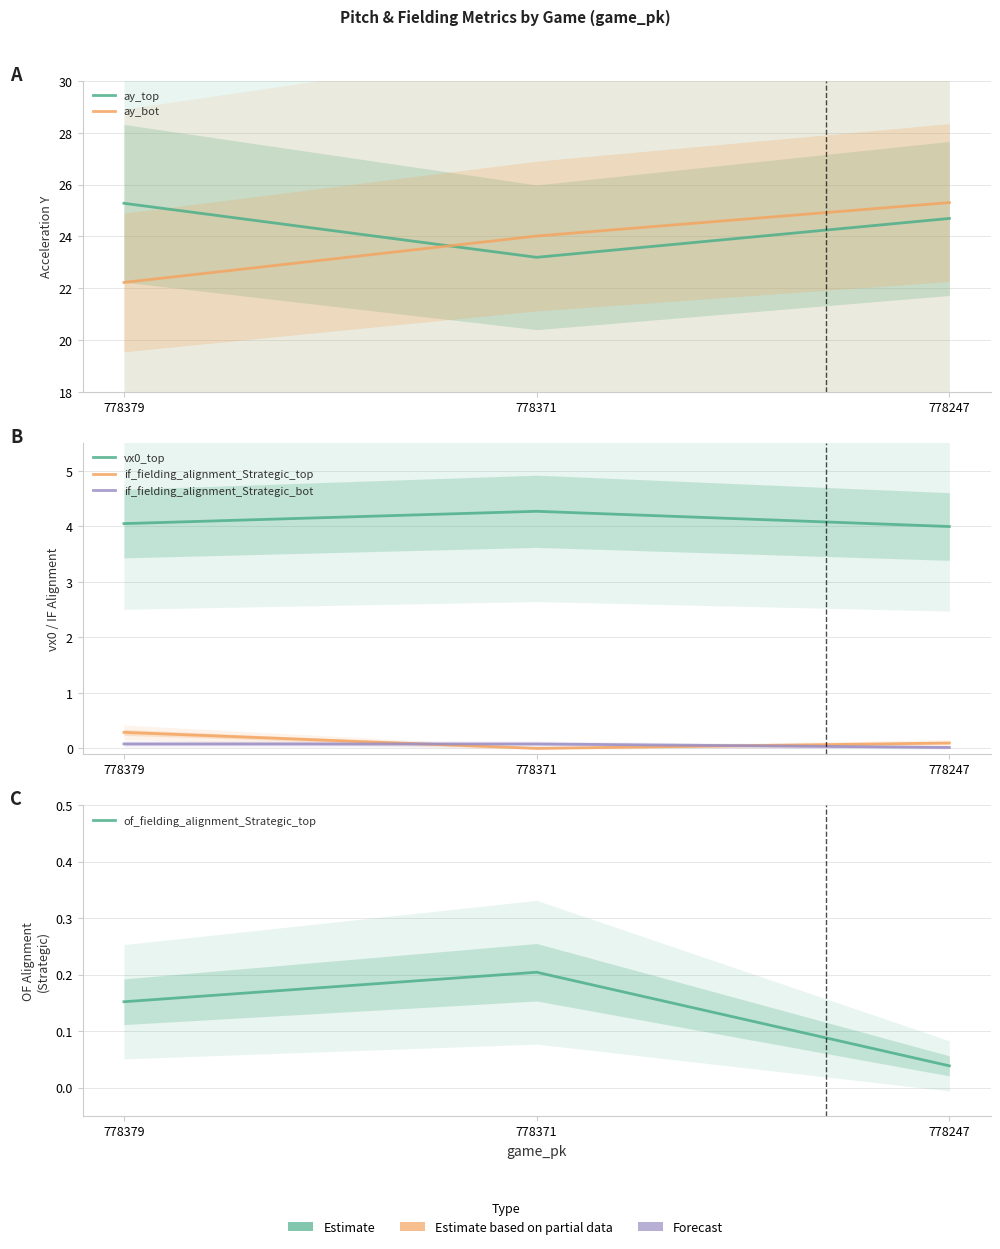

List the labels in order of ay_top value, smallest first.

778371, 778247, 778379